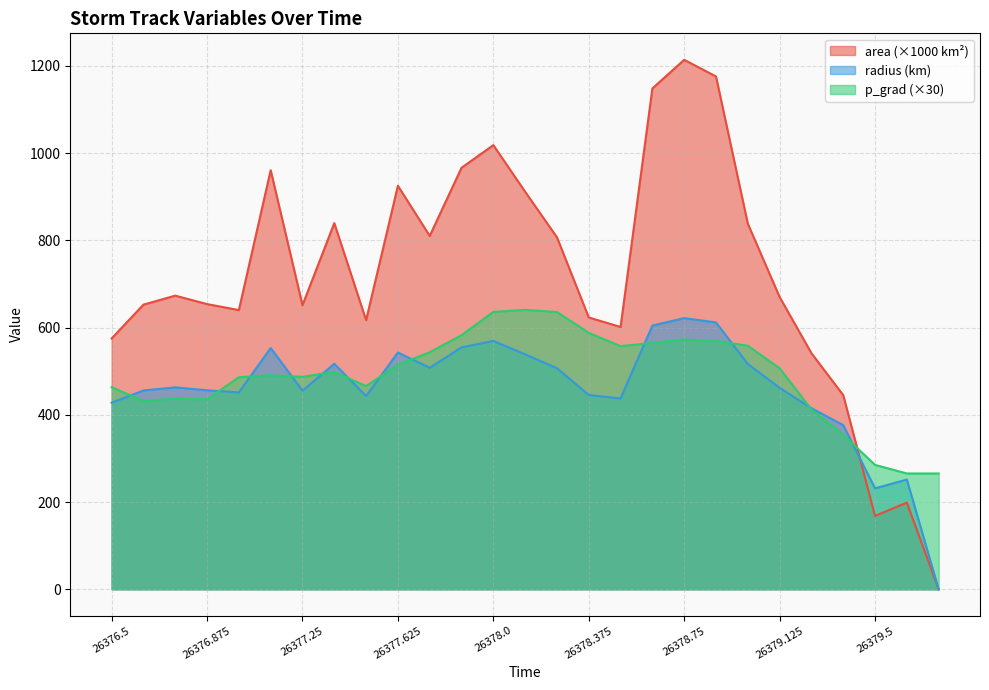

How many lines are shown in the chart?

3